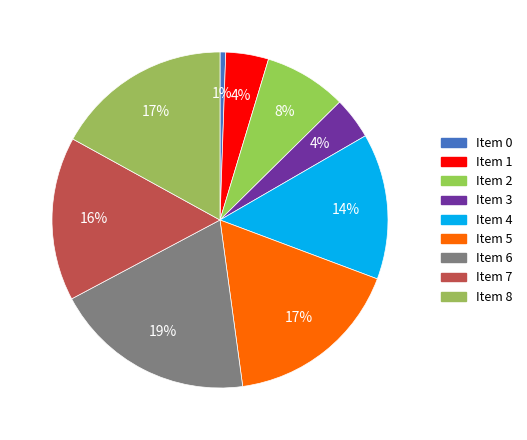

How many slices are in this pie chart?

9